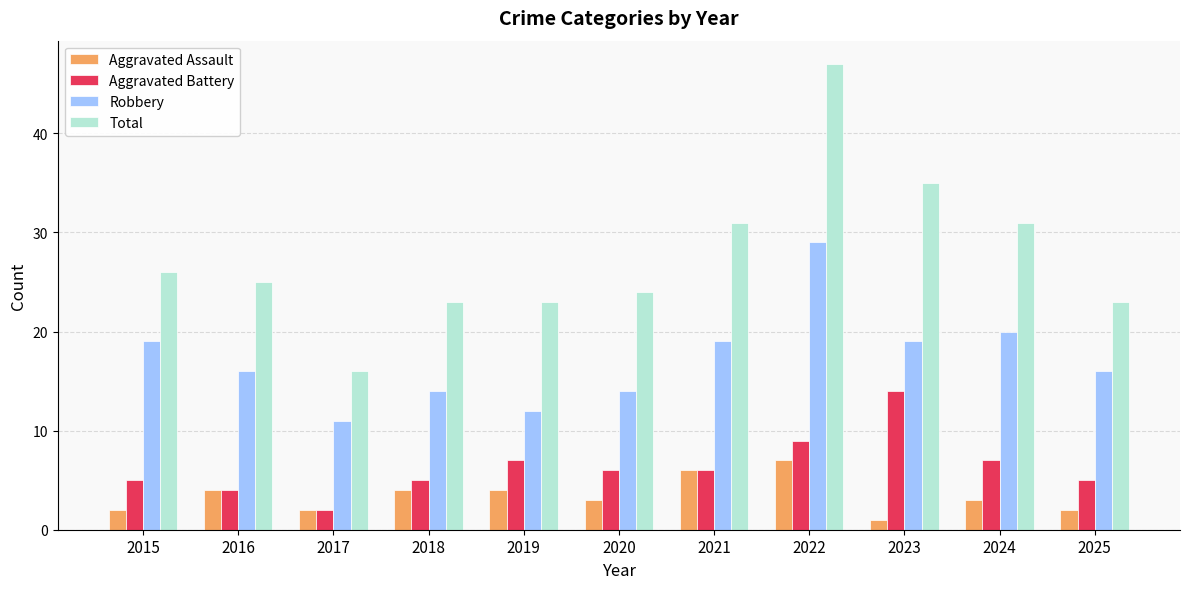

The Aggravated Battery series shows 2 at 2025. True or false?

False